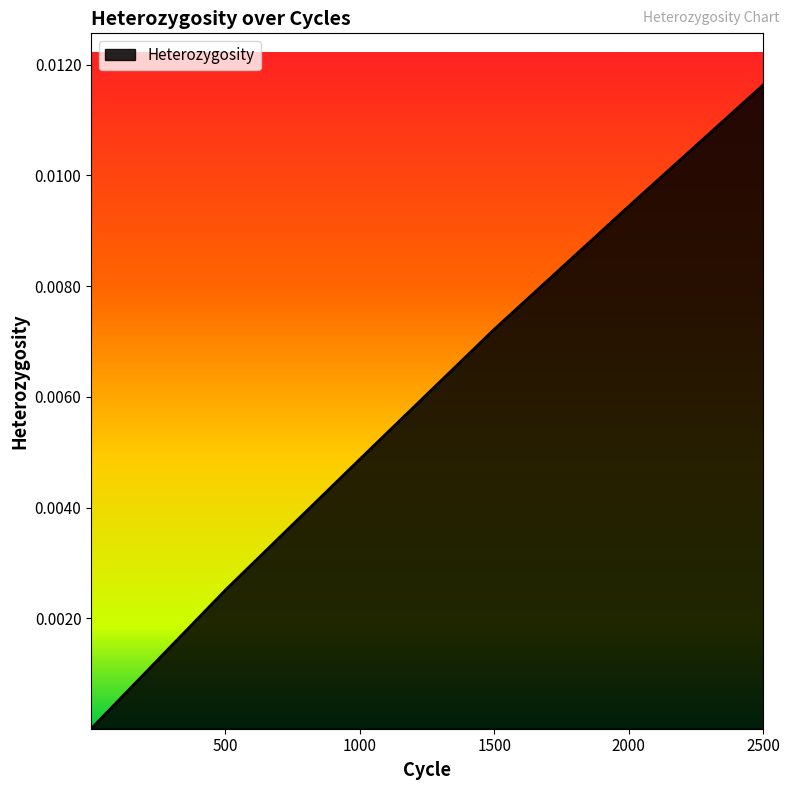

True or false: the data has more than 1 interior local peaks.

False